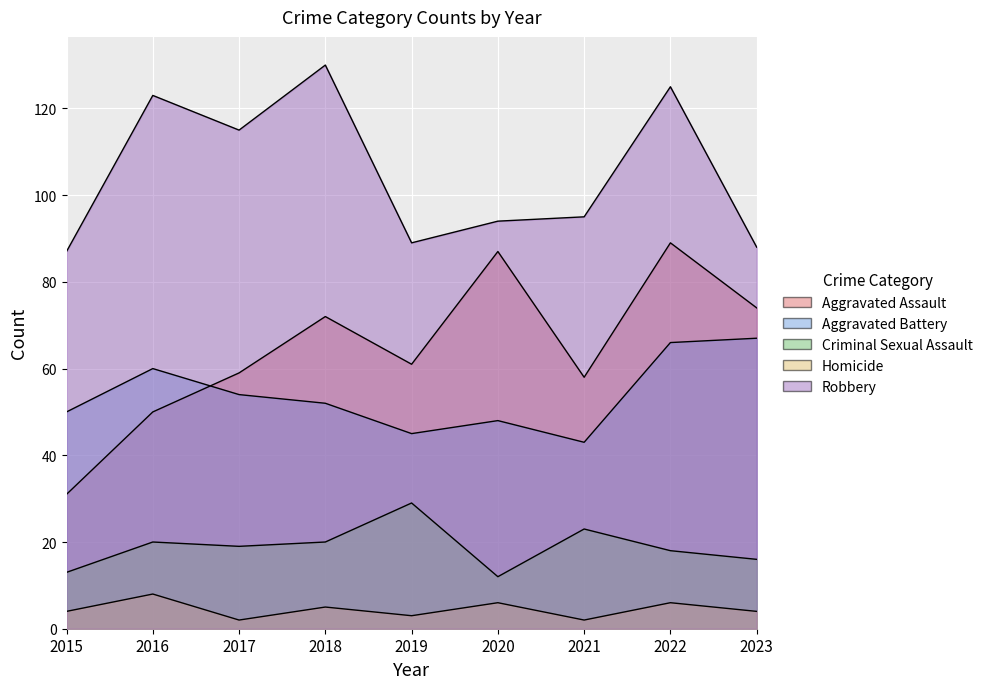

What is the average value of the Aggravated Assault series?

65